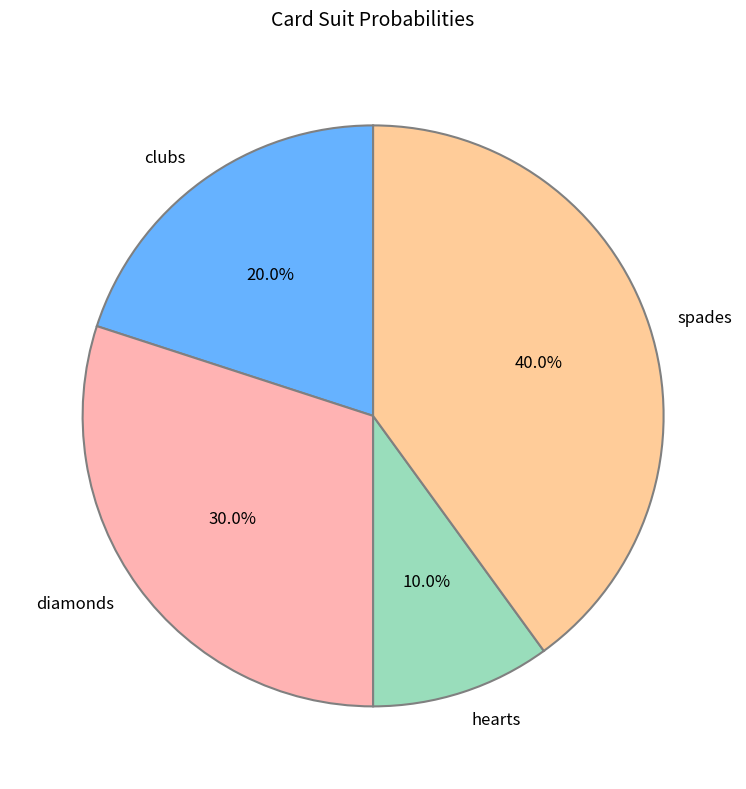

To the nearest percent, what percentage of the pie is clubs?

20%